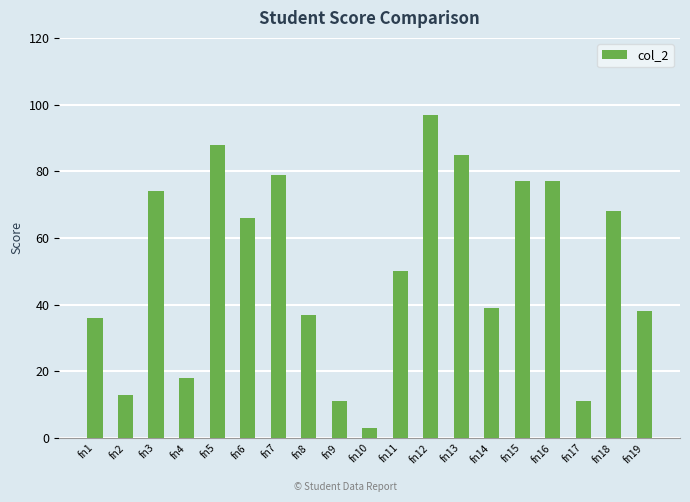

What value does the data have at fn6, to the nearest 10?

70